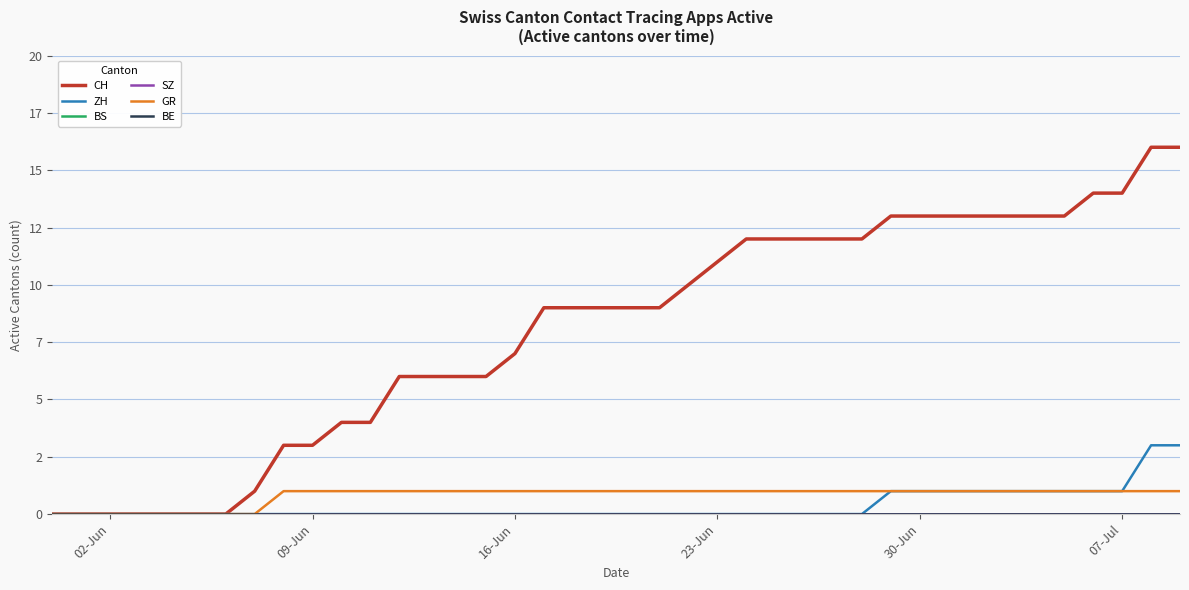

True or false: ZH and BS cross at least once.

False